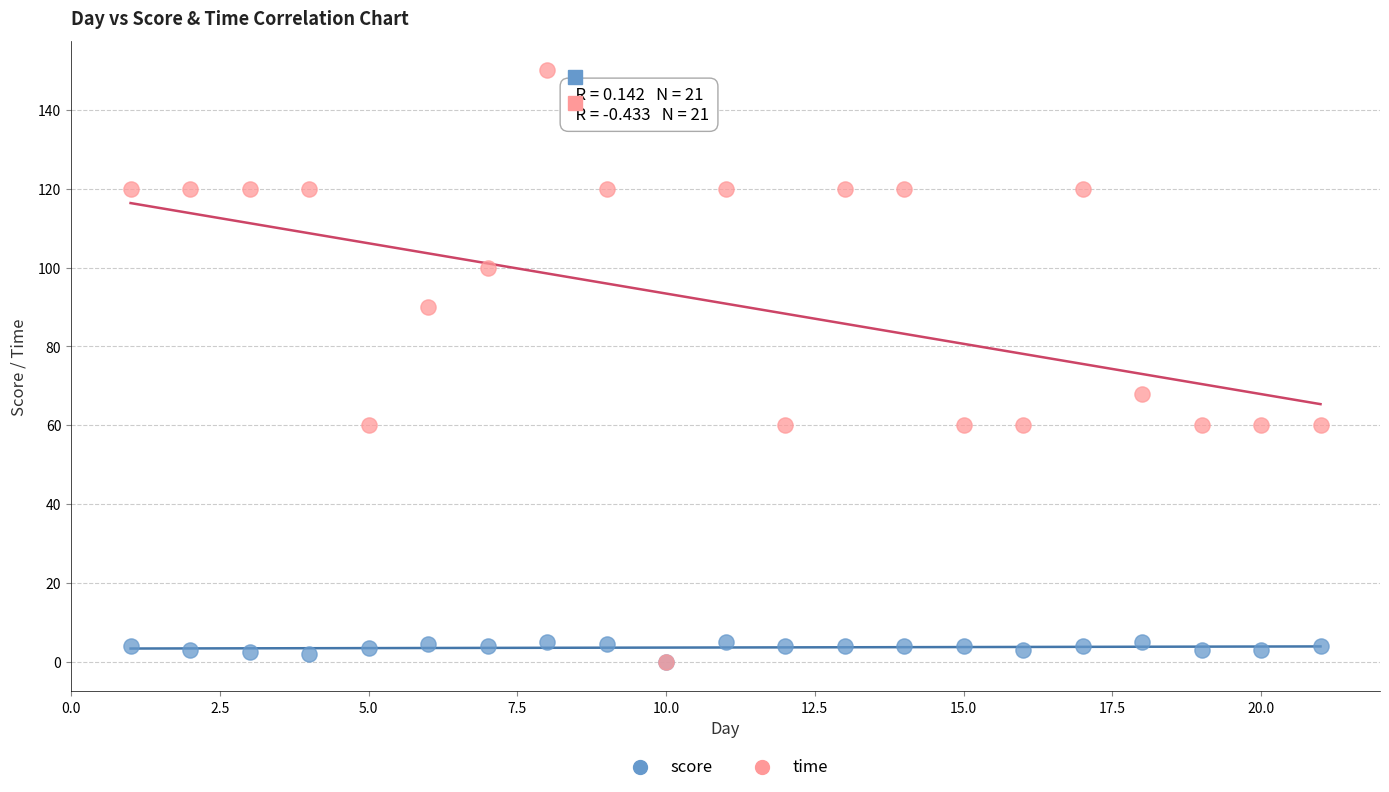

In the time series, what Y value is closest to 75?

68.0